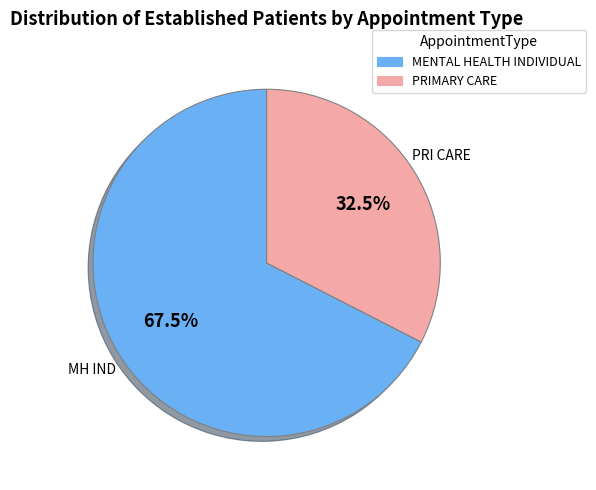

How many segments does this pie chart have?

2